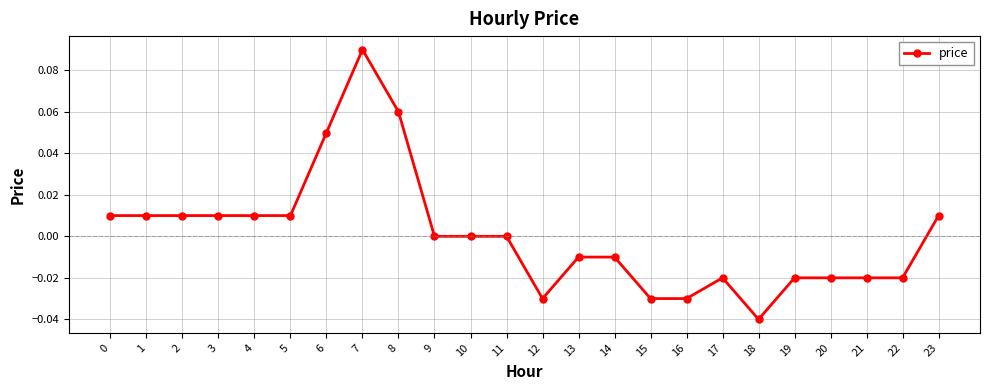

How many categories are shown in the chart?

24